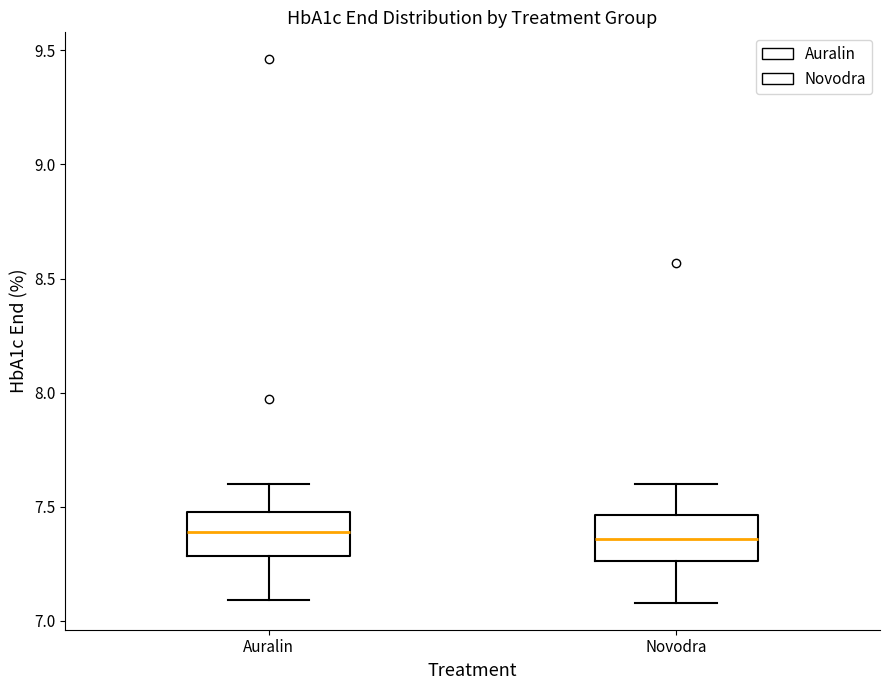

Reading left to right, read every box against the y-axis: the position of its median line, the range the box covers, and the ends of its whiskers. The values are not printed on the chart, so give them approximately, as read against the axis.

Auralin: median 7.40, box 7.30 to 7.50, whiskers 7.10 to 7.60
Novodra: median 7.35, box 7.25 to 7.45, whiskers 7.10 to 7.60